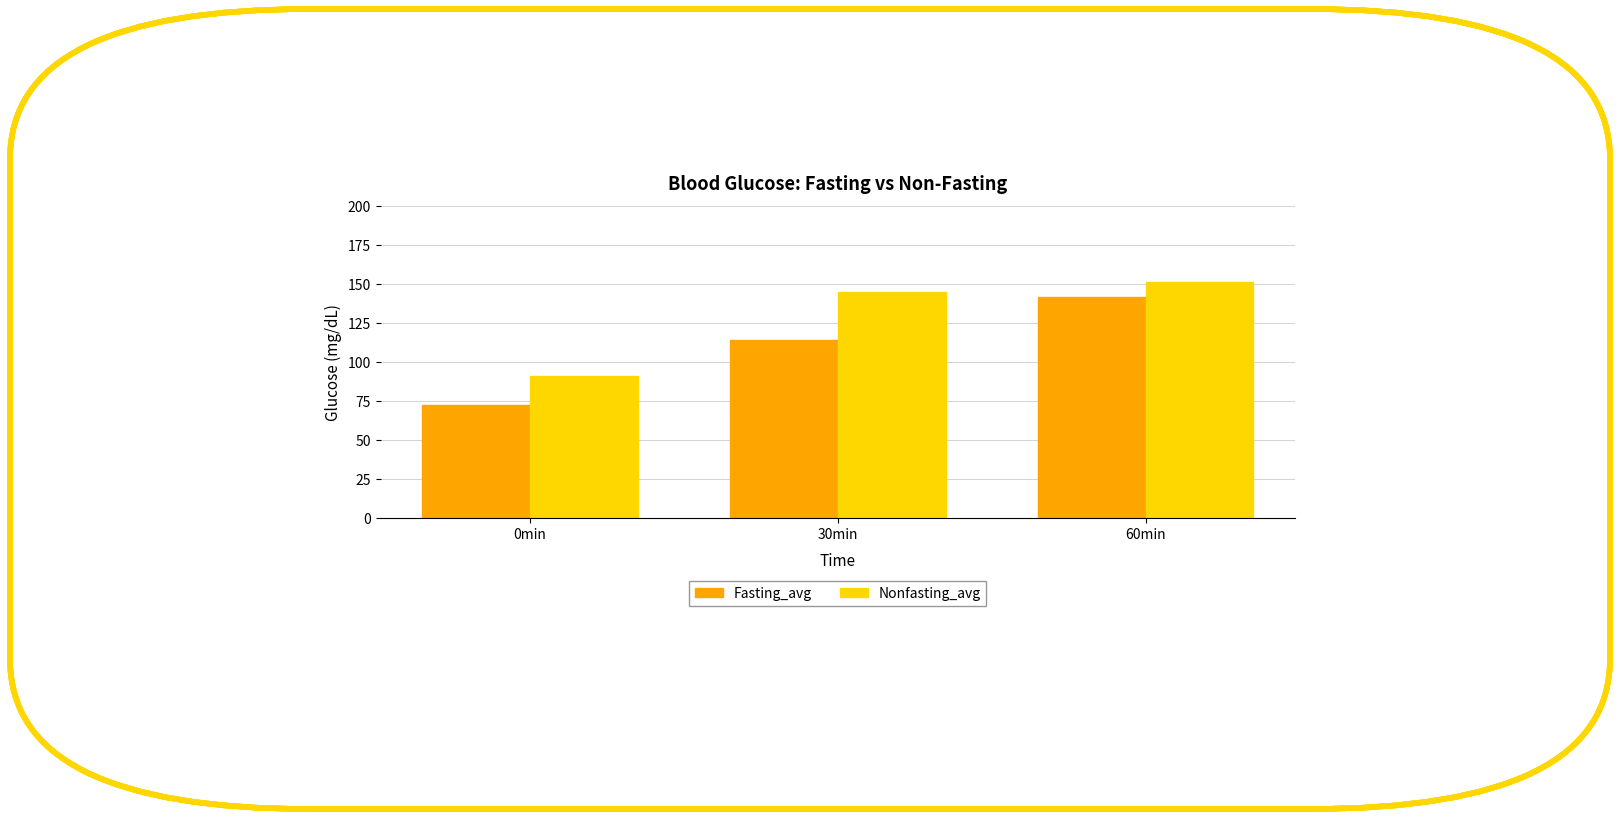

Rank the series by their maximum value, from lowest to highest.

Fasting_avg, Nonfasting_avg